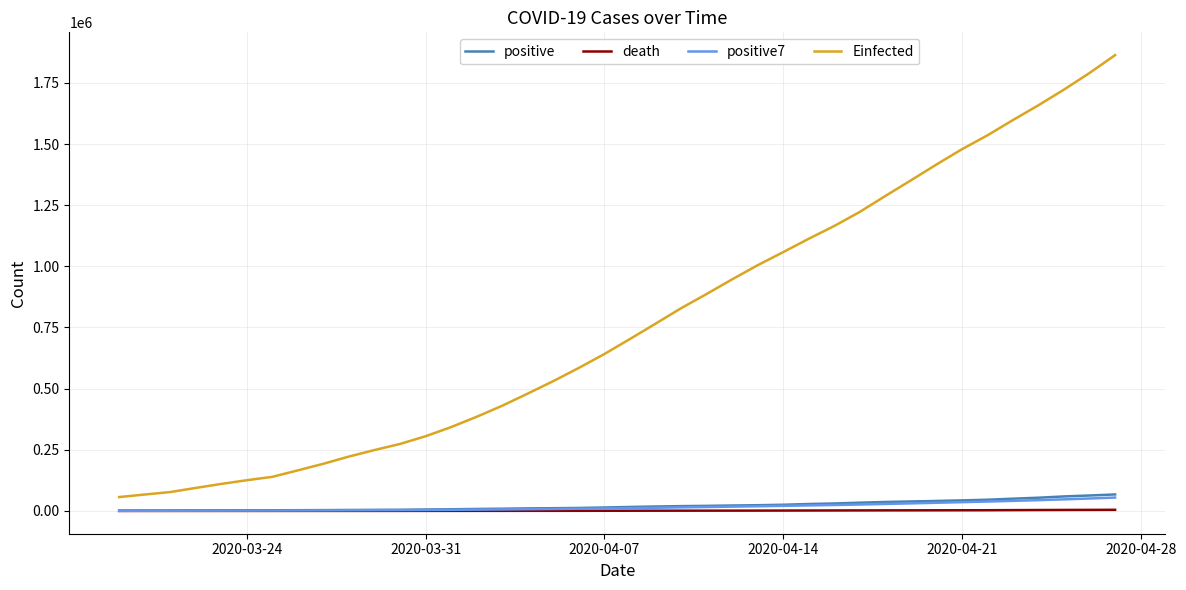

Which series has the widest spread of values?

Einfected